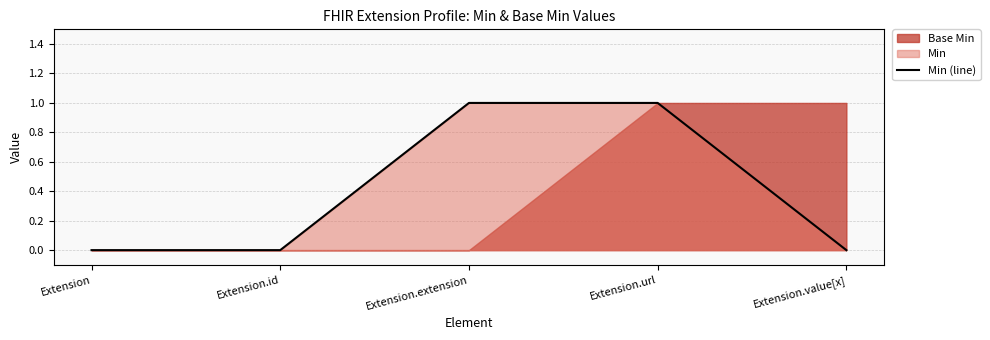

Rank the categories by value from highest to lowest.

Extension.extension, Extension.url, Extension, Extension.id, Extension.value[x]